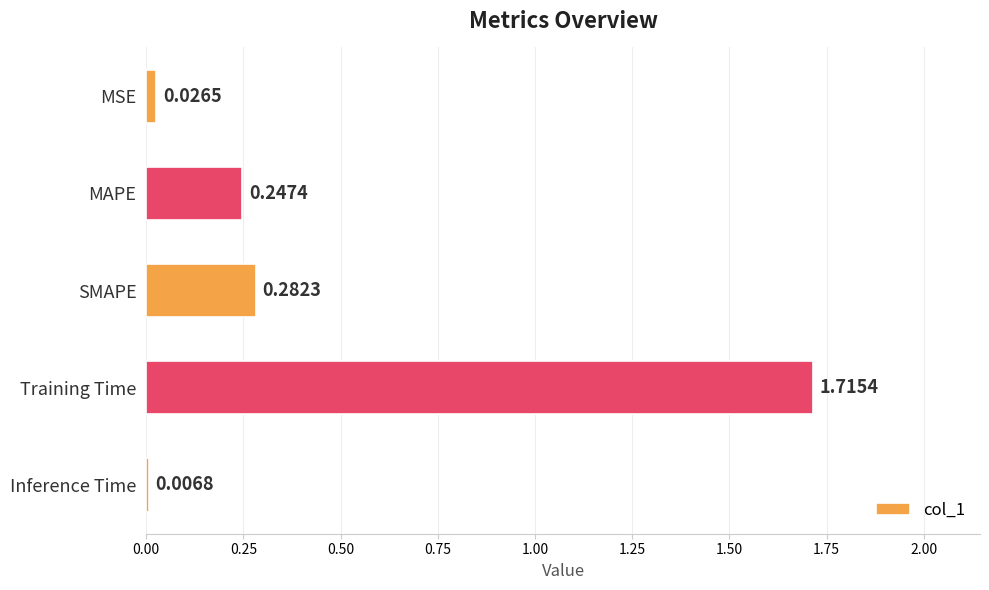

Does the chart contain any negative values?

No